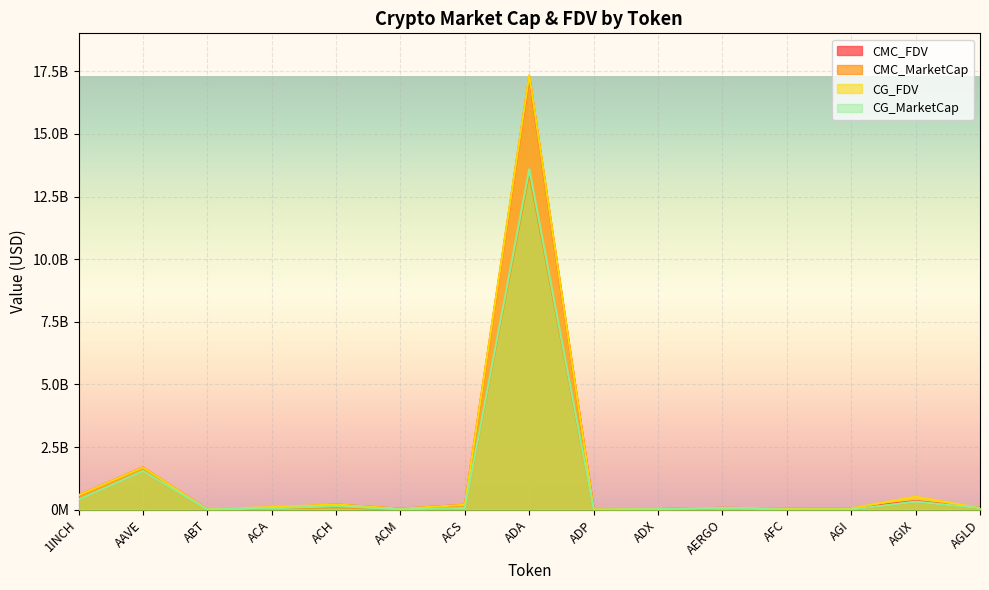

What is the sum of the CG_FDV values at AERGO and ACM?

113093628